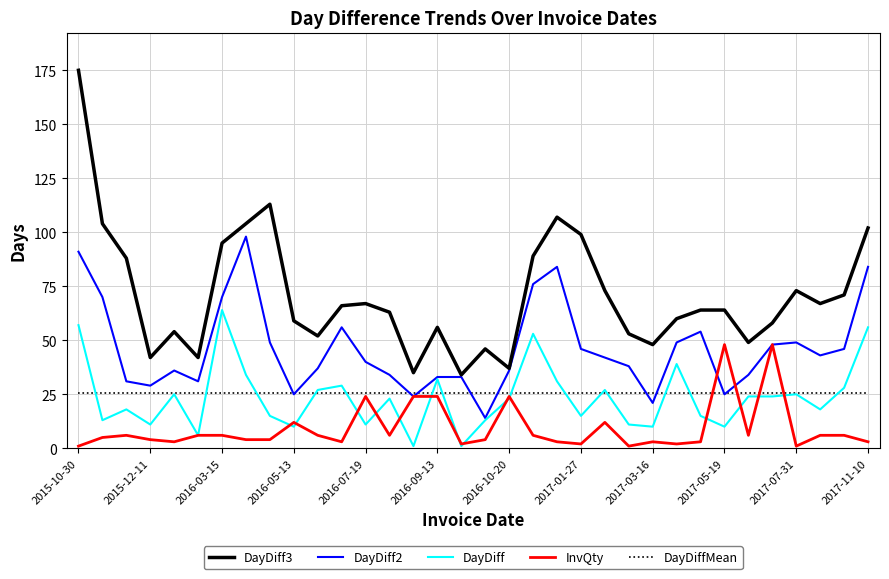

True or false: DayDiff3 and DayDiffMean cross at least once.

False